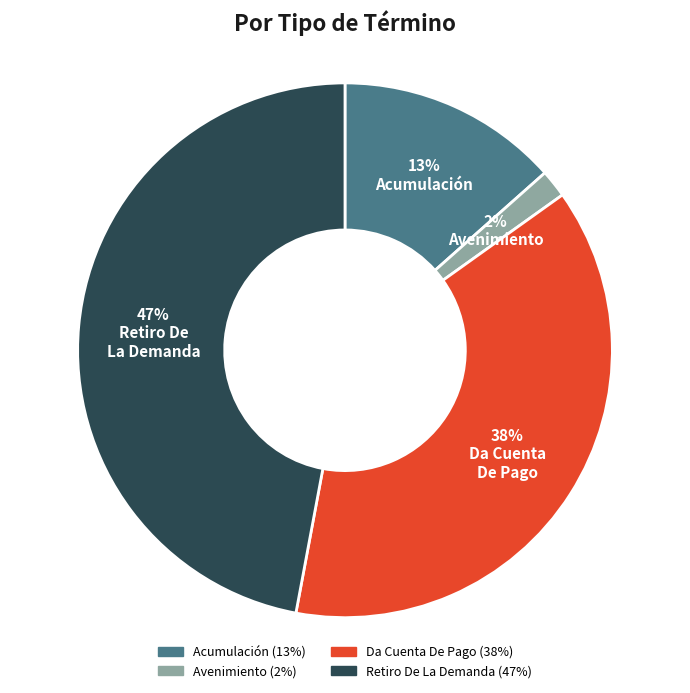

How many slices are in this pie chart?

4